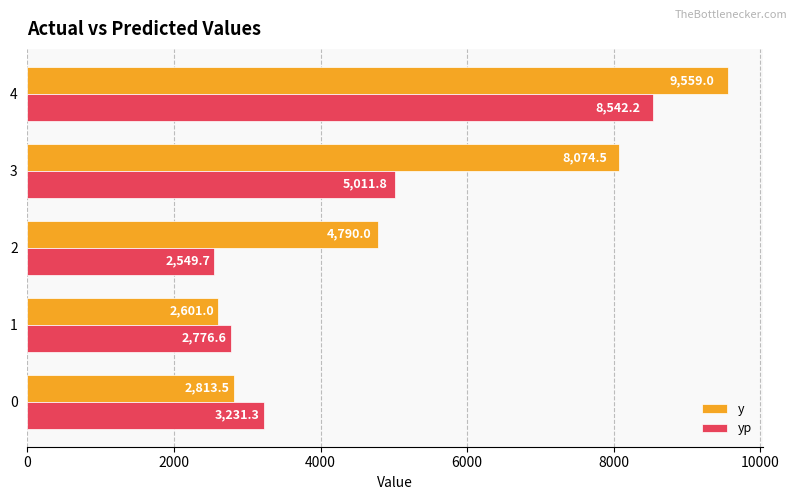

Which series changed the most between 0 and 3?

y